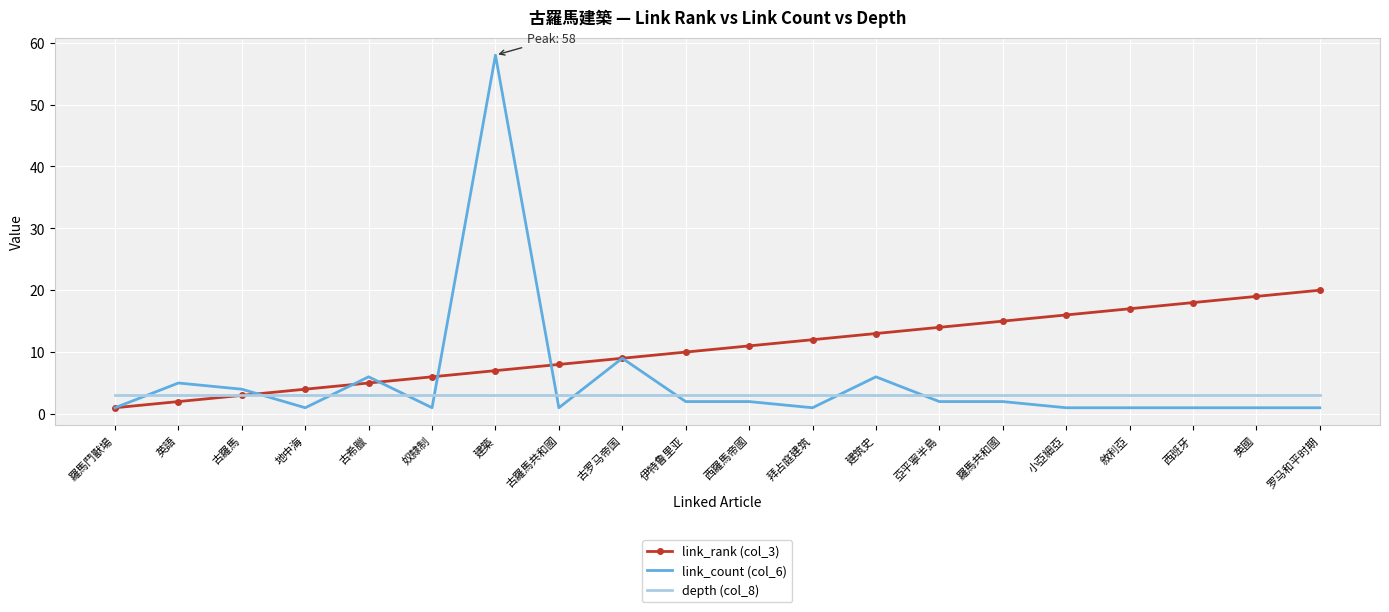

True or false: link_count (col_6) and depth (col_8) intersect in this chart.

True